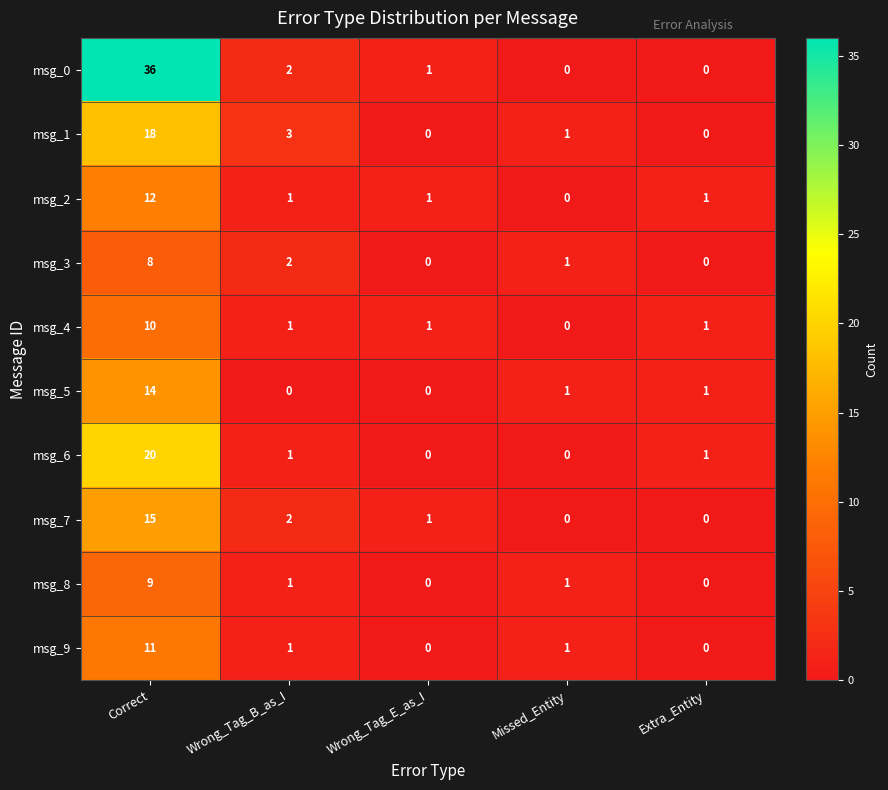

Which series has the widest spread of values?

msg_0